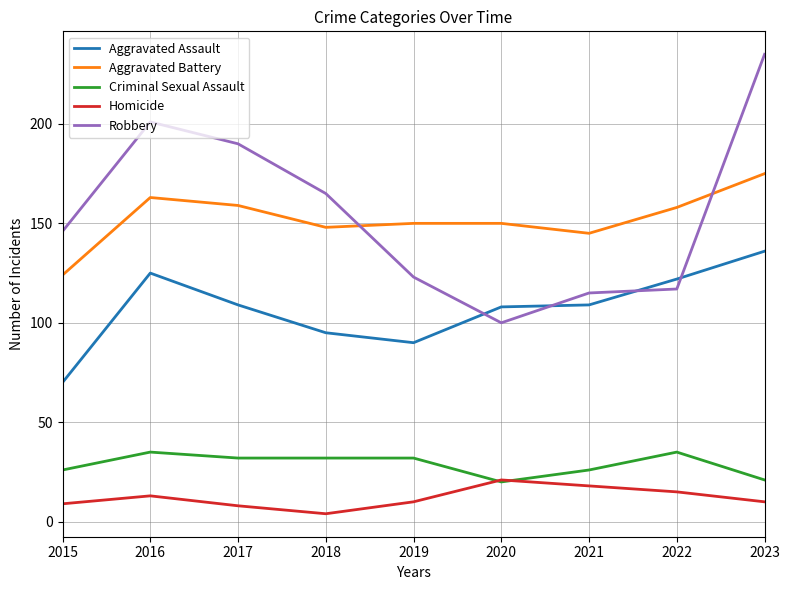

At 2019, list the series in order from largest to smallest.

Aggravated Battery, Robbery, Aggravated Assault, Criminal Sexual Assault, Homicide